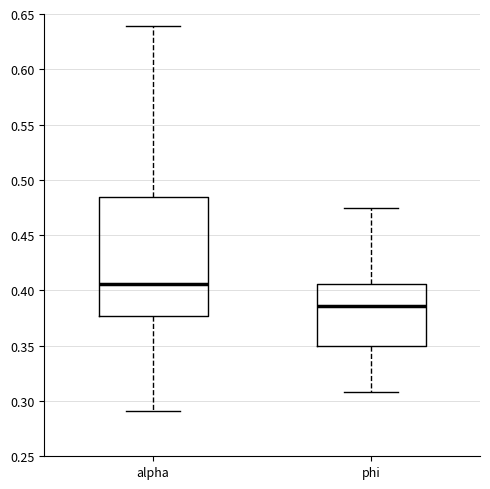

Reading left to right, transcribe this box plot: for each box, give where its median line is, the range the box spans, and where its two whiskers end, as read against the y-axis. The values are not printed on the chart, so give them approximately, as read against the axis.

alpha: median 0.405, box 0.375 to 0.485, whiskers 0.290 to 0.640
phi: median 0.385, box 0.350 to 0.405, whiskers 0.310 to 0.475